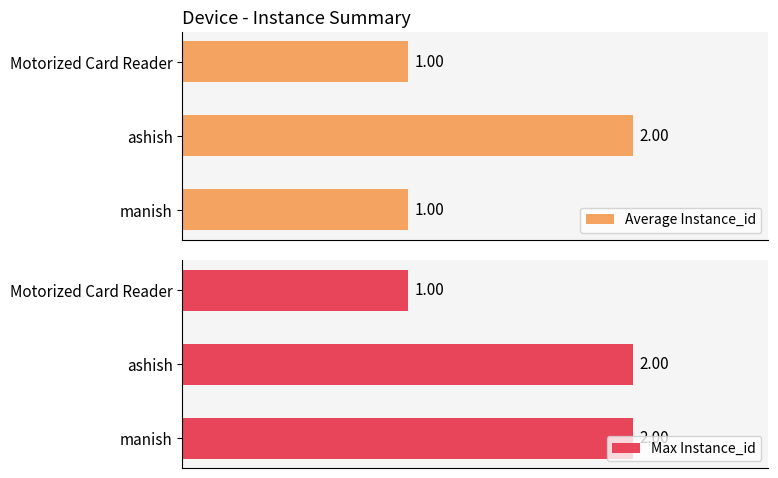

What is the sum of all Average Instance_id values?

4